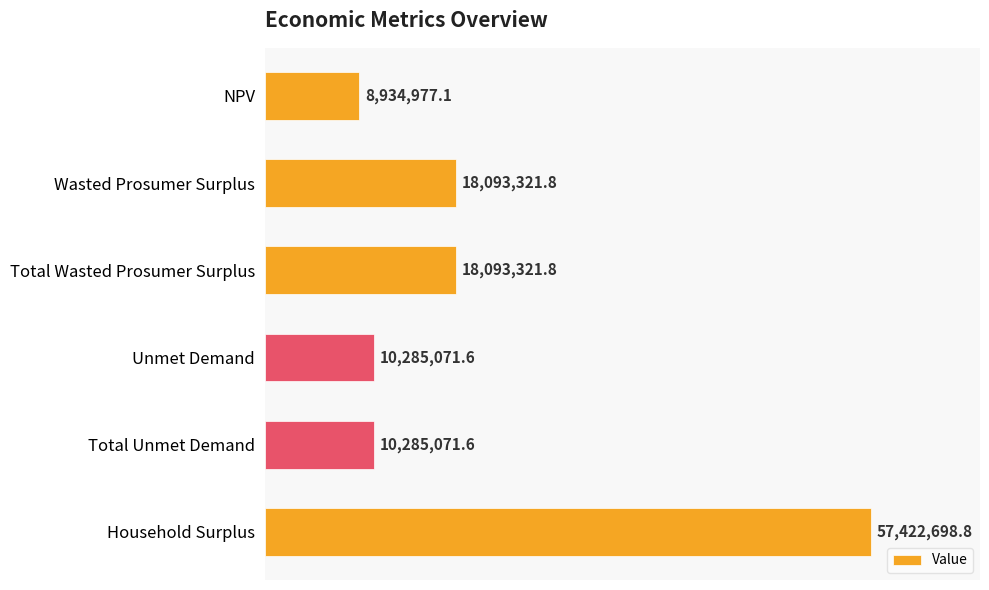

Reading bottom to top, list all the values displayed in this chart.

Household Surplus=57422698.8	Total Unmet Demand=10285071.6	Unmet Demand=10285071.6	Total Wasted Prosumer Surplus=18093321.8	Wasted Prosumer Surplus=18093321.8	NPV=8934977.1